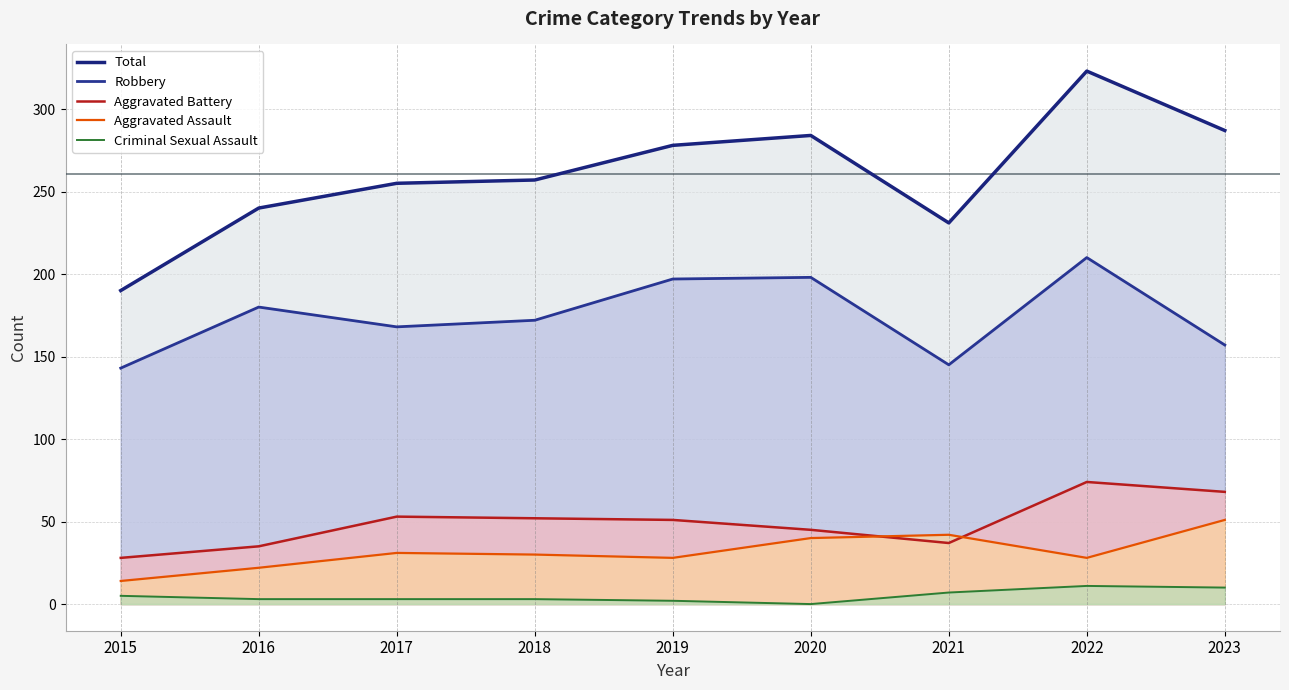

At which category is the sum across all series the highest?

2022